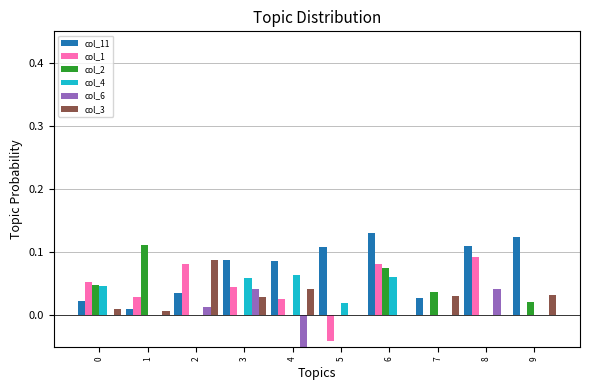

The col_4 series shows 0.0 at 1. True or false?

True